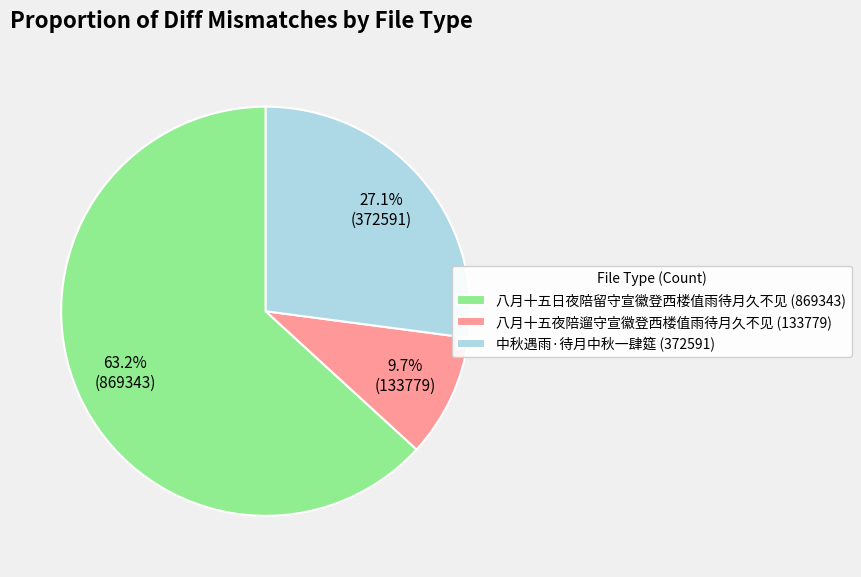

Which slice is the largest?

八月十五日夜陪留守宣徽登西楼值雨待月久不见